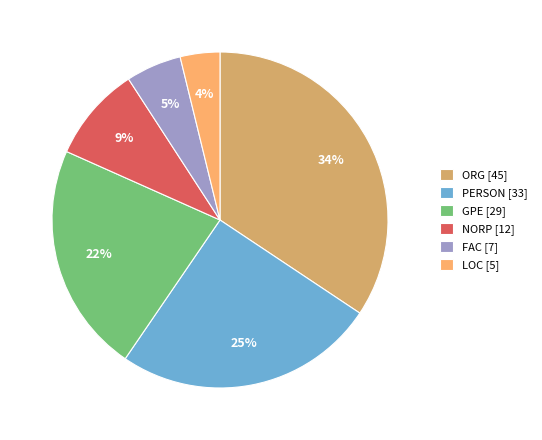

Count the number of slices in the pie.

6